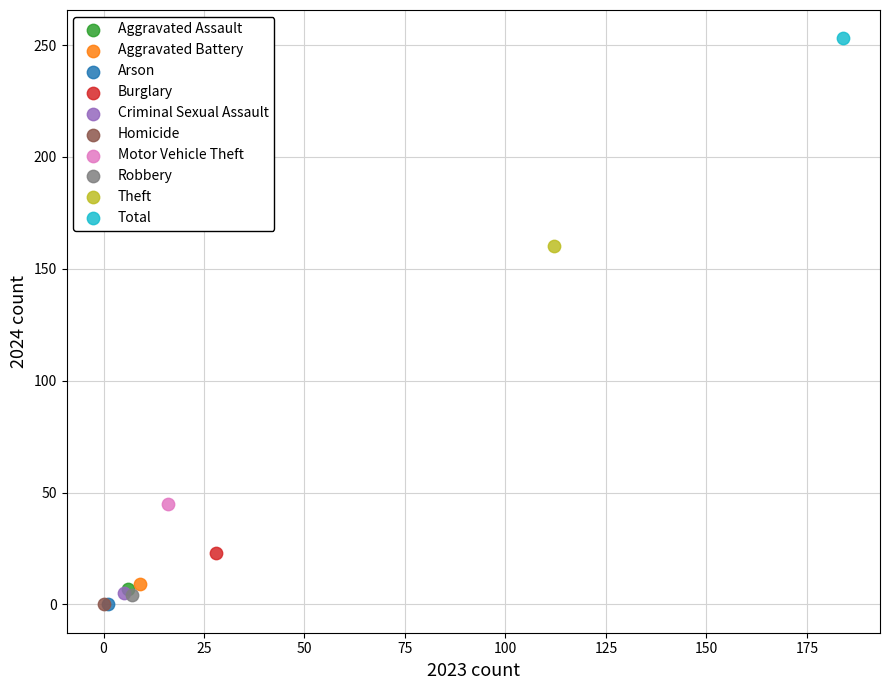

What are all the series names shown in the legend?

Aggravated Assault, Aggravated Battery, Arson, Burglary, Criminal Sexual Assault, Homicide, Motor Vehicle Theft, Robbery, Theft, Total